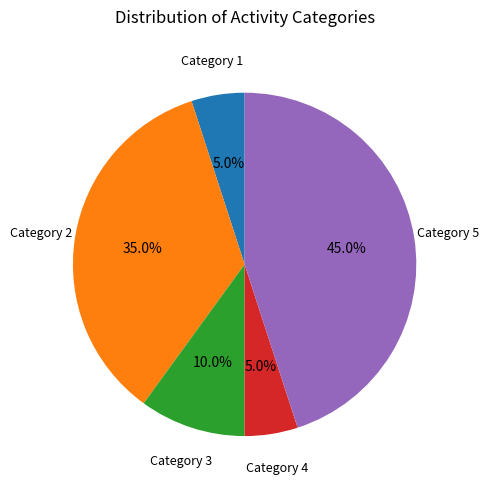

To the nearest percent, what is the difference between the largest and smallest slice percentages?

40%